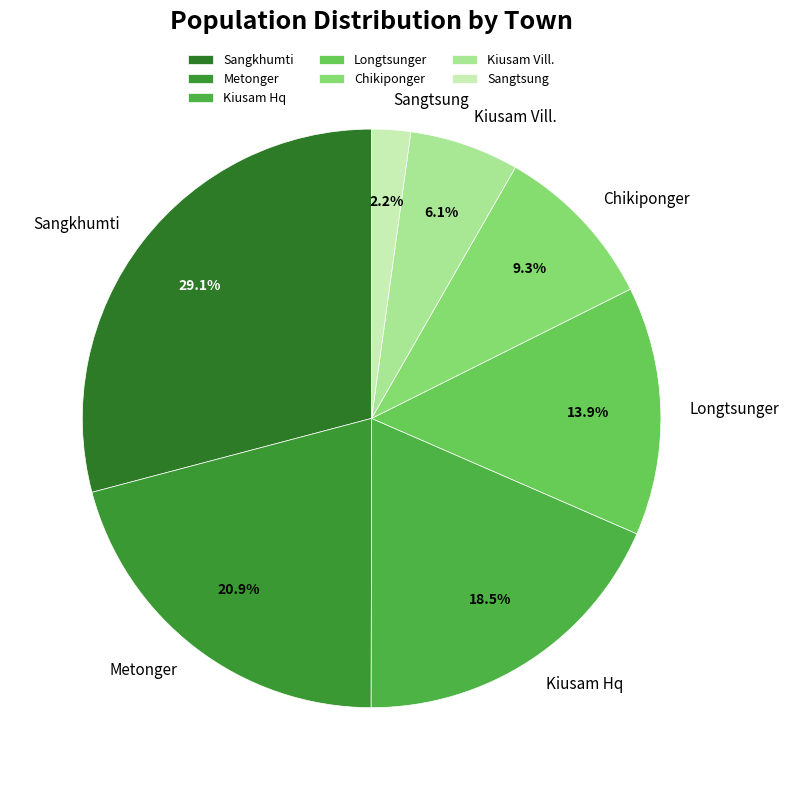

To the nearest percent, what percentage of the pie is Longtsunger?

14%